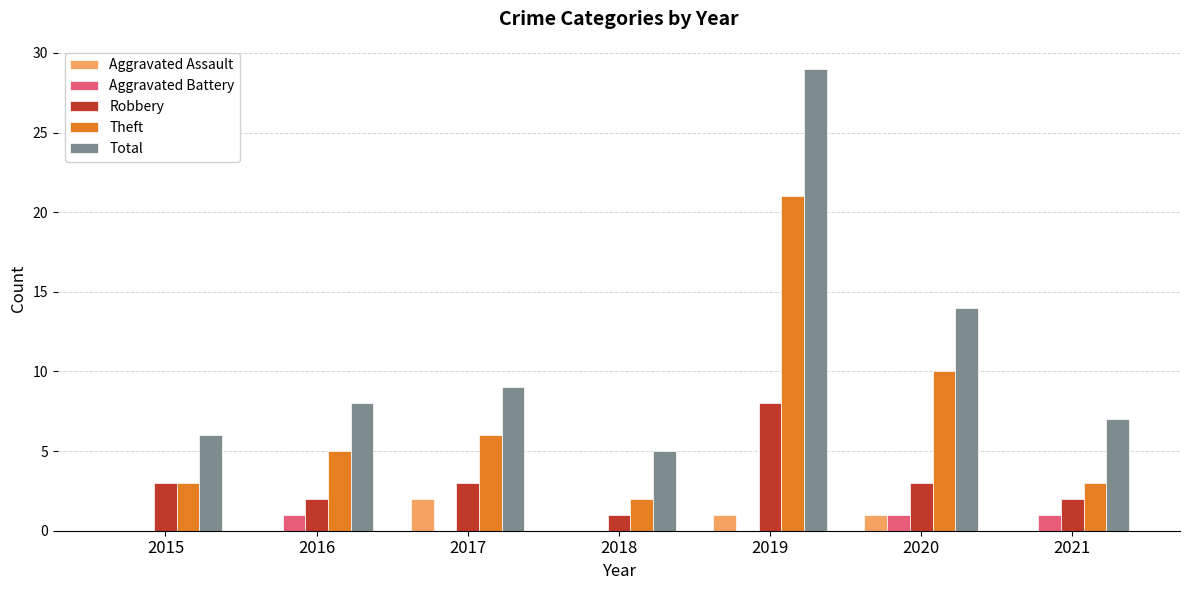

What is the total value across all series at 2017?

20